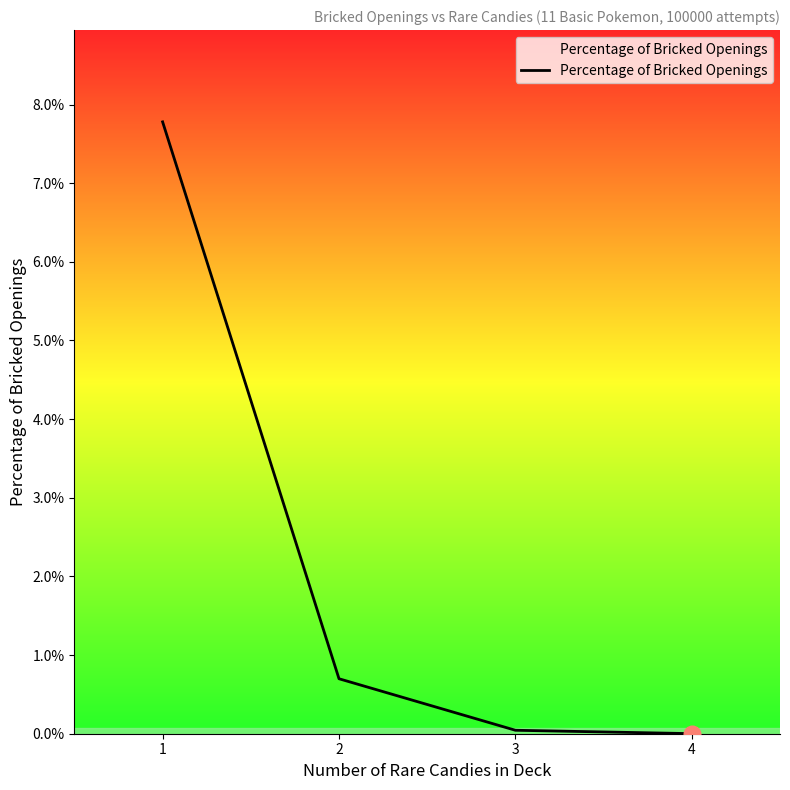

True or false: there are more than 2 points higher than both neighbors.

False